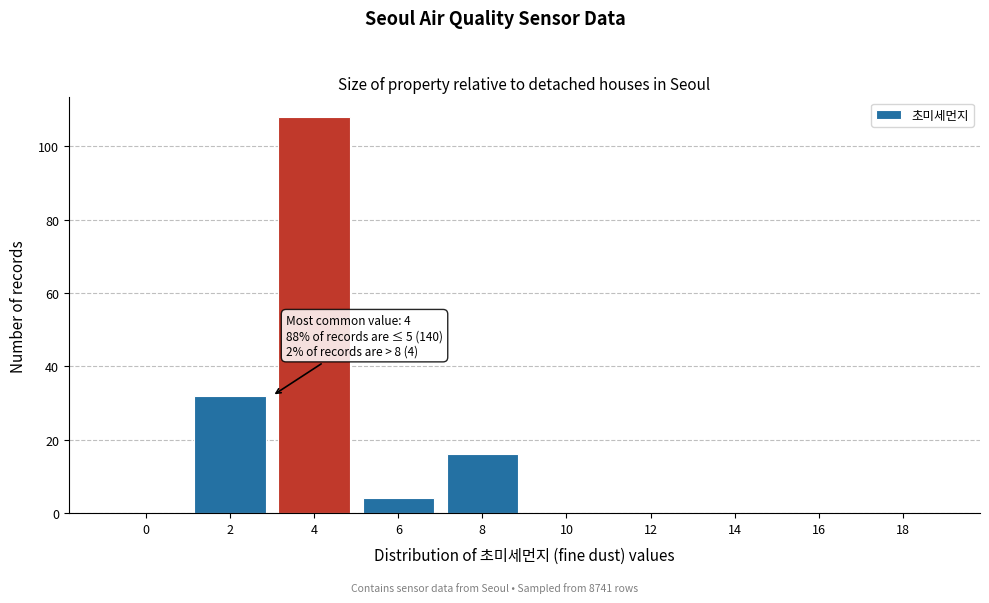

Reading left to right, list all the values displayed in this chart.

0=0	2=32	4=108	6=4	8=16	10=0	12=0	14=0	16=0	18=0